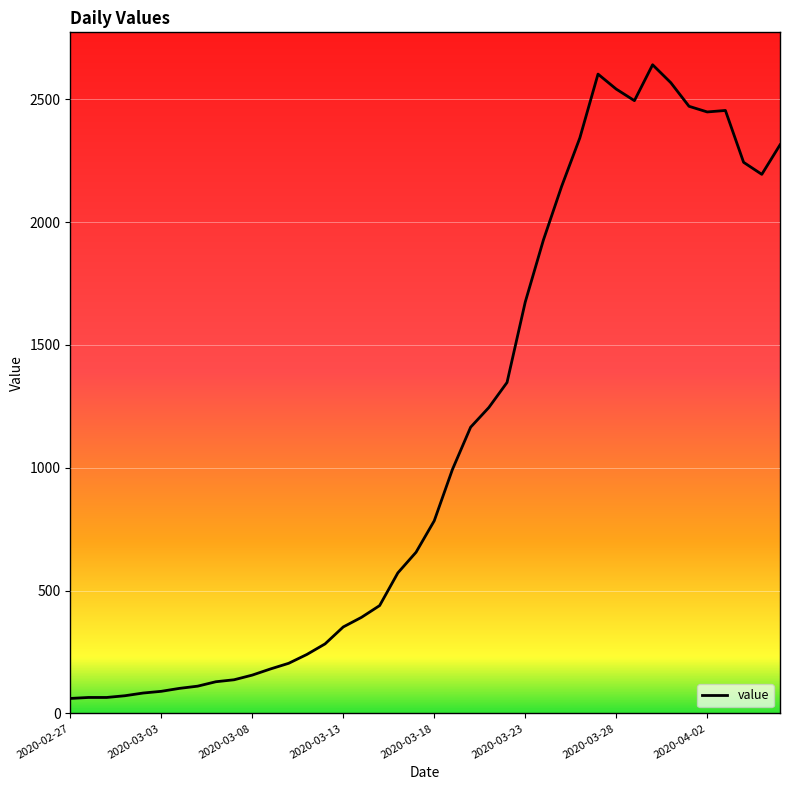

How many lines are shown in the chart?

1